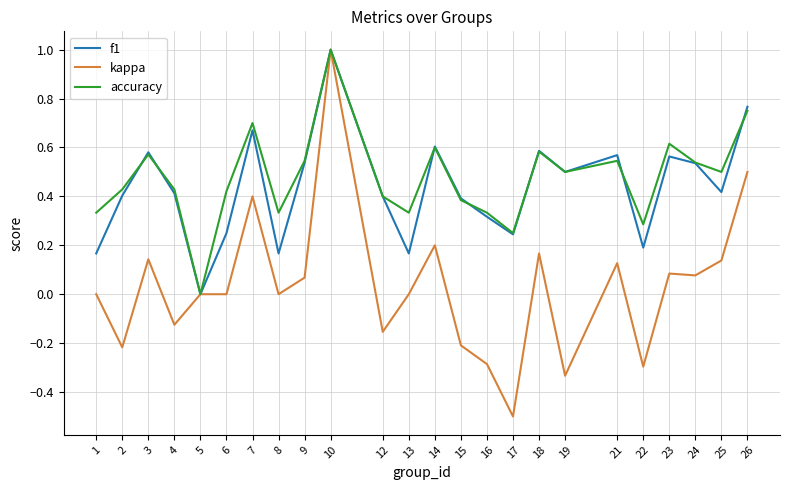

The value of f1 at 23 is 0.9. True or false?

False